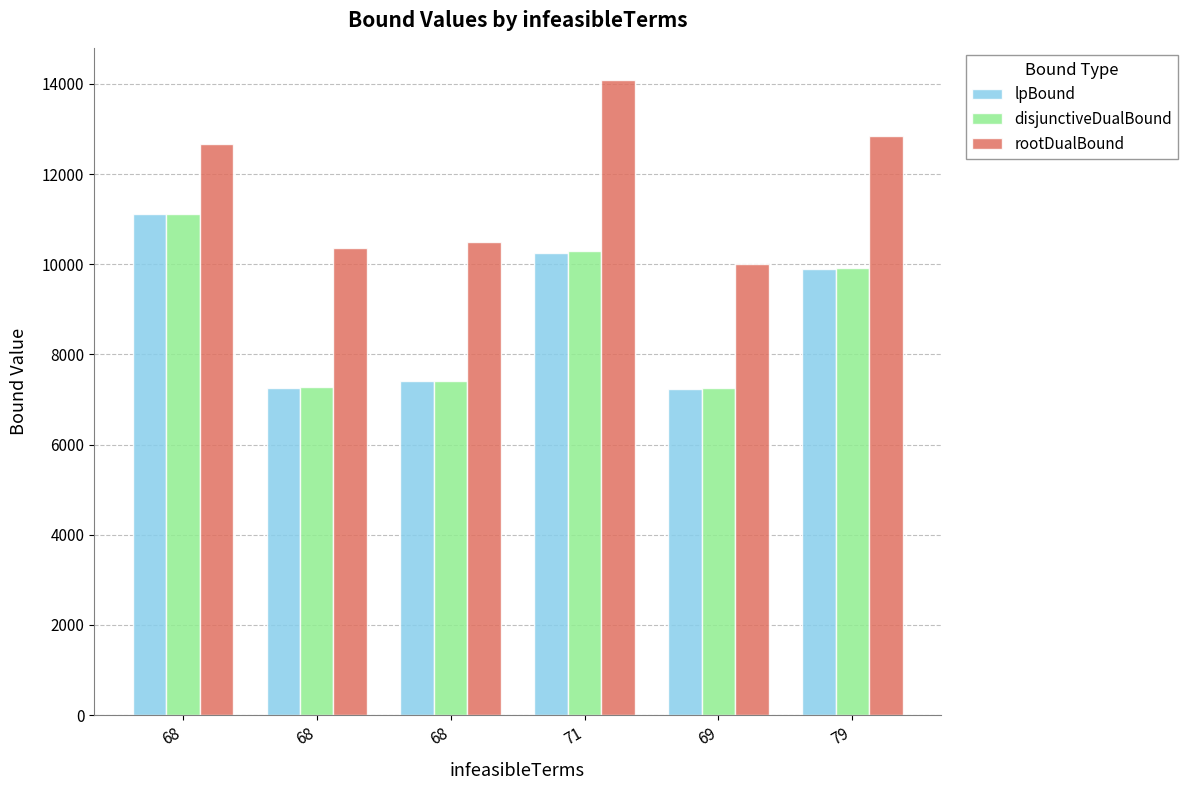

The value of lpBound at 71 is 2909.5. True or false?

False